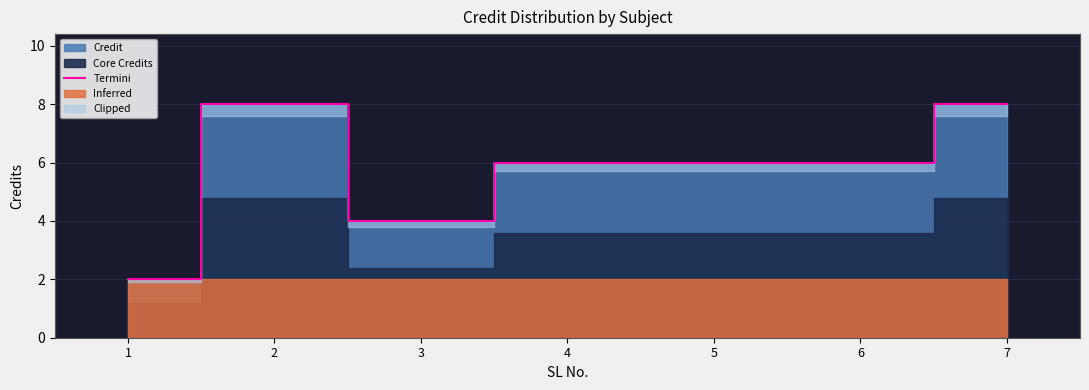

What is the maximum value shown in the chart?

8